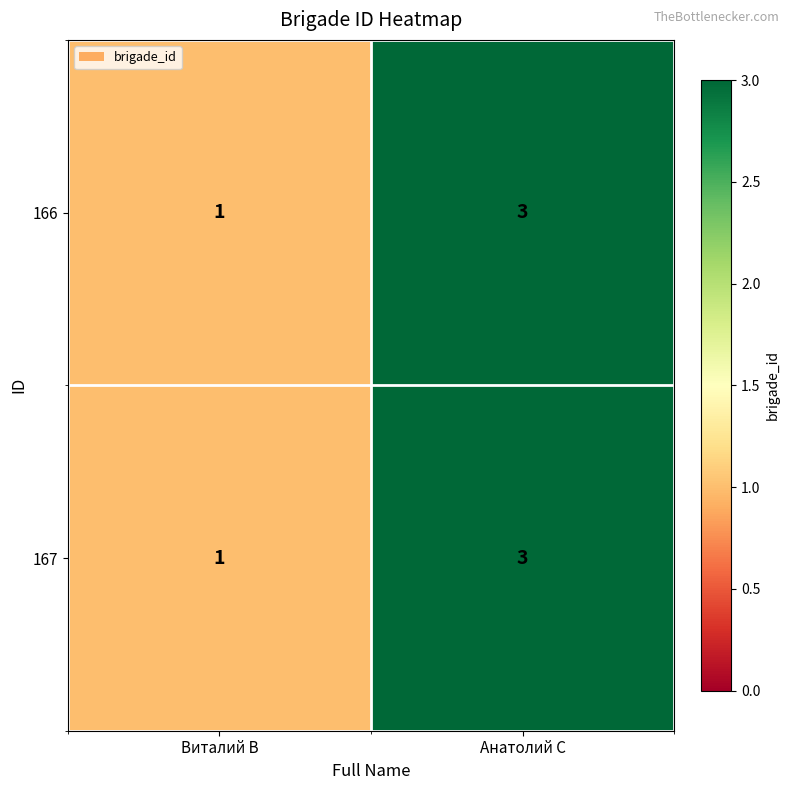

At which category is the sum across all series the highest?

Анатолий С